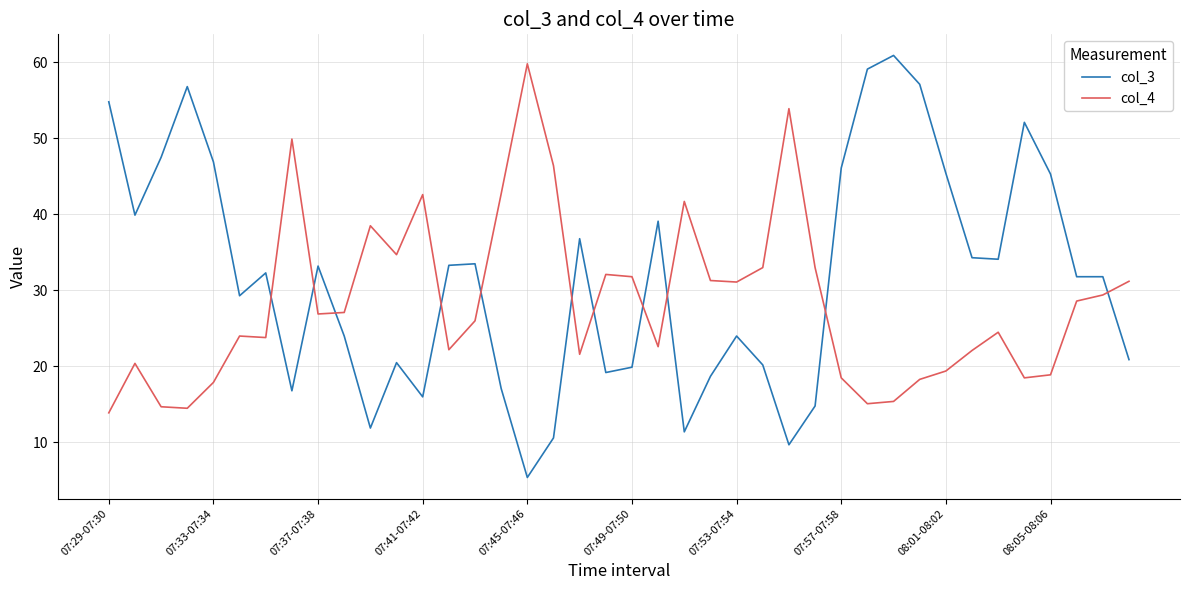

List the series in order of their peak value, lowest first.

col_4, col_3